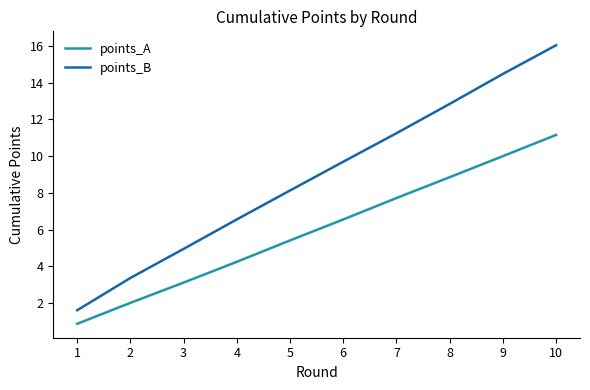

At which label does points_B first exceed 9?

6